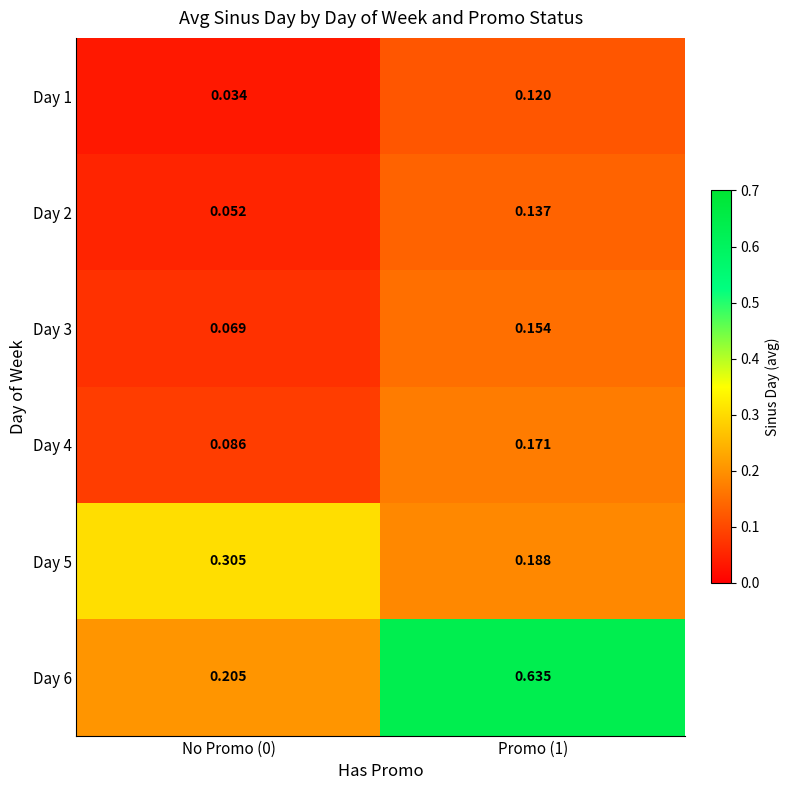

Is the value of Day 4 at Promo (1) greater than the value of Day 6 at Promo (1)?

No